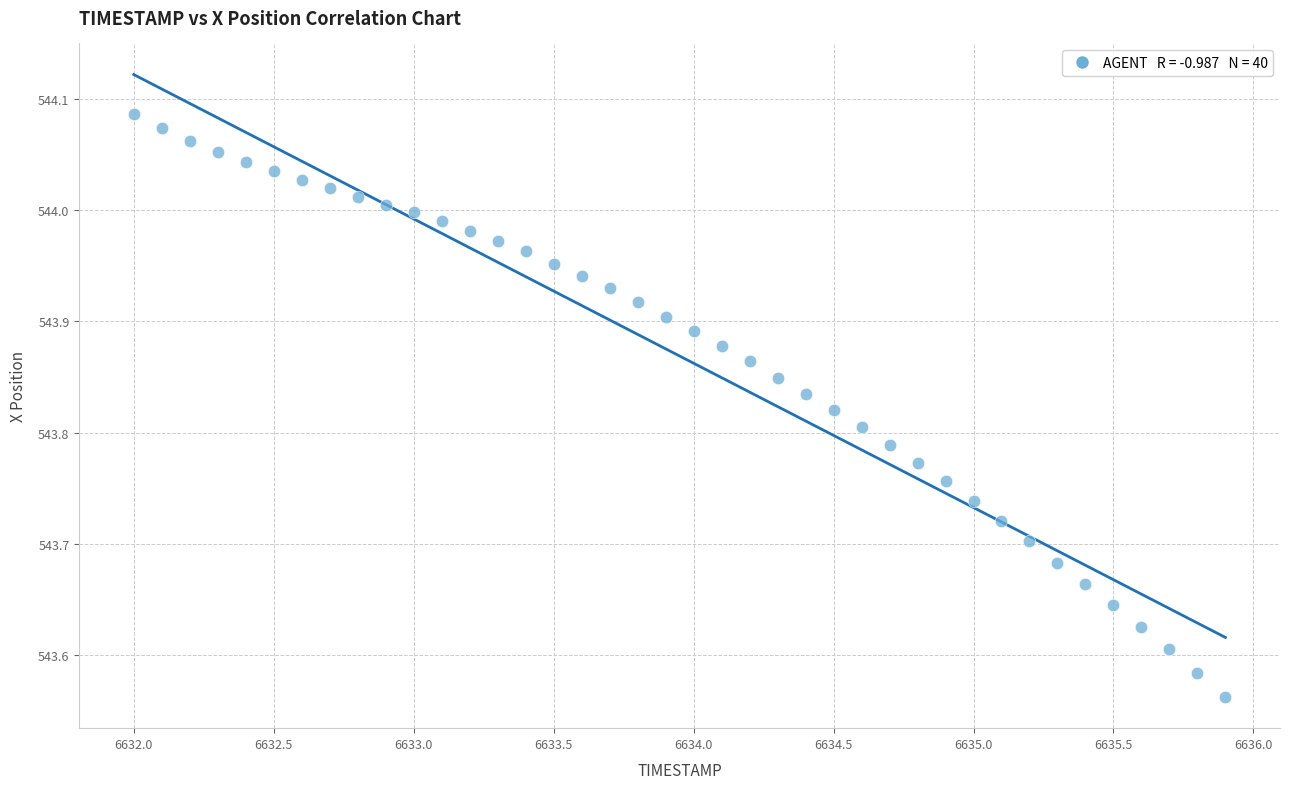

What is the range of X values (max minus min)?

3.9